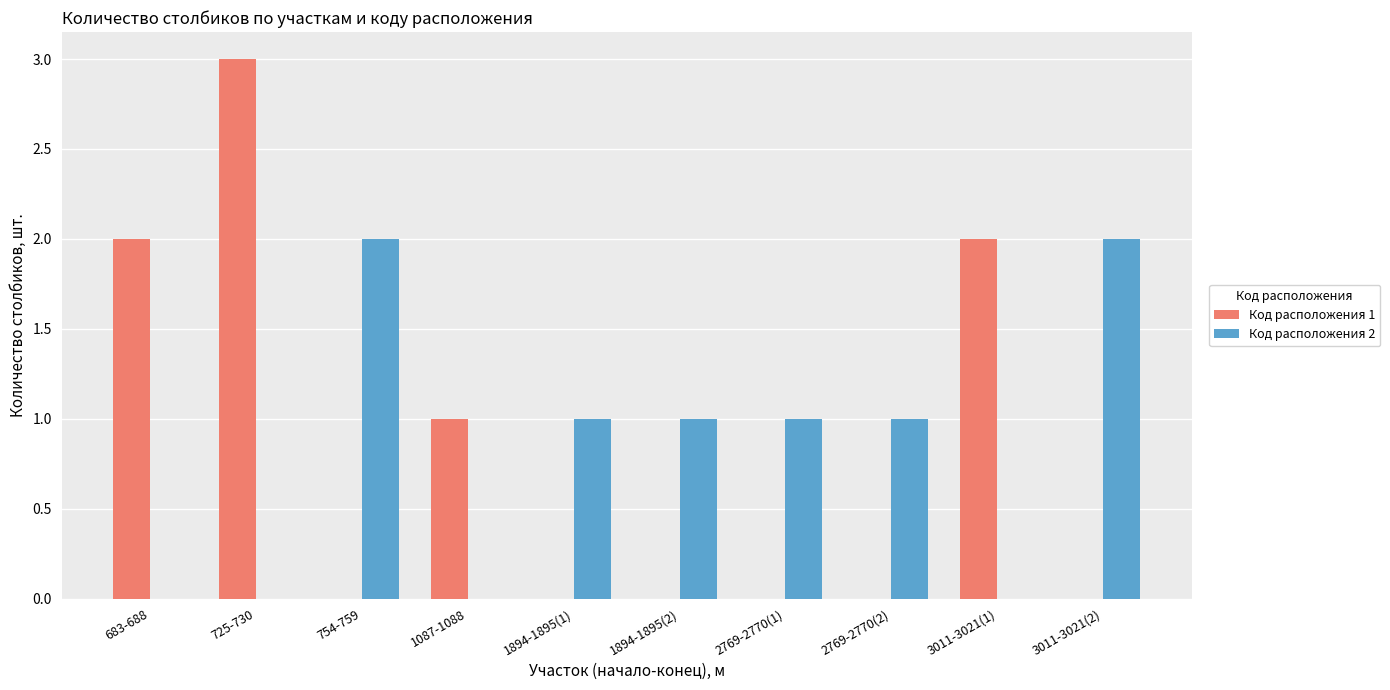

Between 725-730 and 1894-1895(1), which series saw the biggest shift?

Код расположения 1